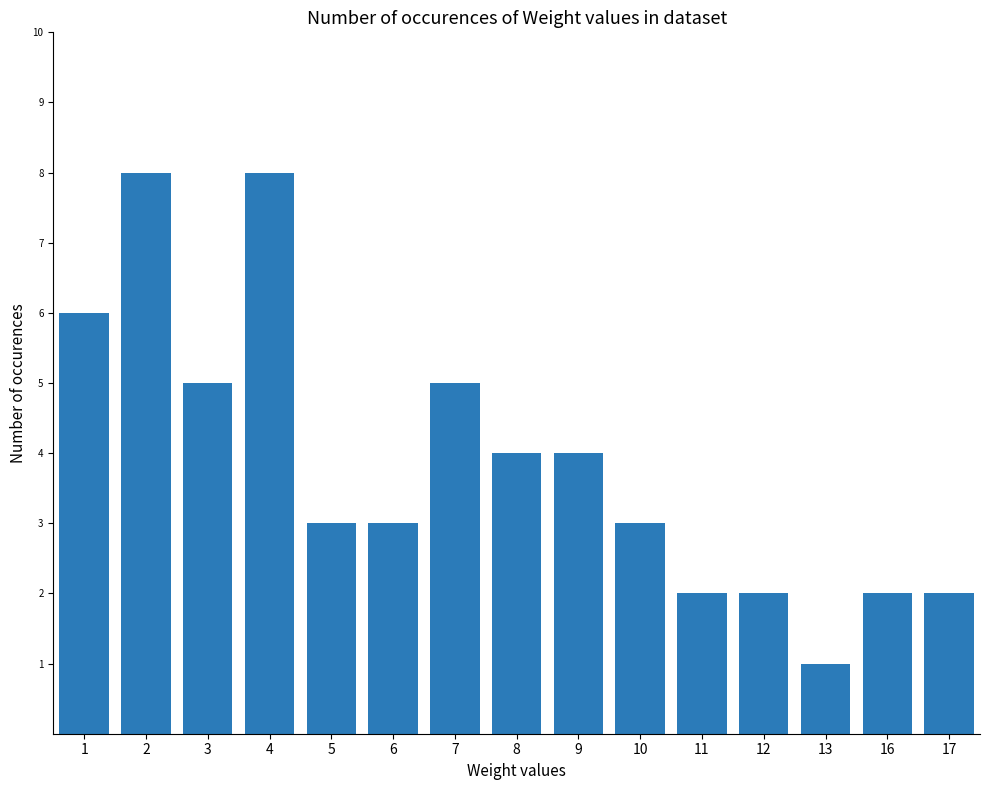

What is the difference between the maximum and minimum values?

7